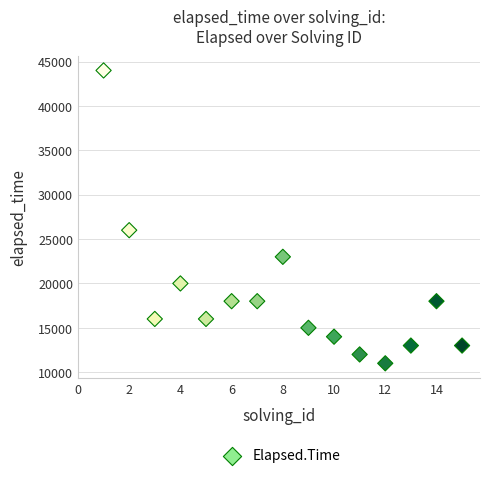

What is the range of Y values (max minus min)?

33000